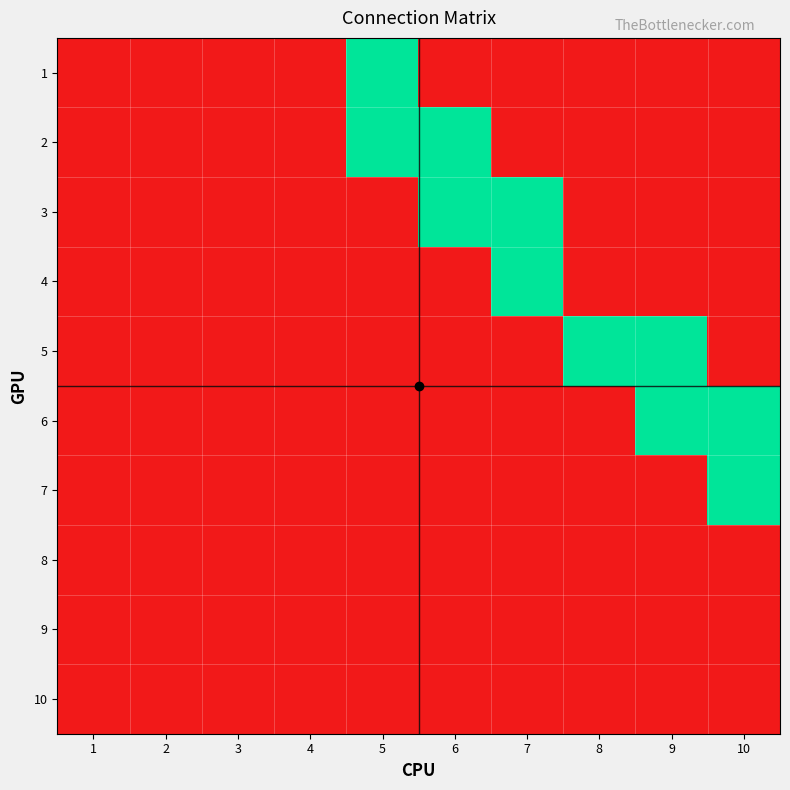

Reading left to right, transcribe all the data shown in this chart.

1: 1=0	2=0	3=0	4=0	5=1	6=0	7=0	8=0	9=0	10=0
2: 1=0	2=0	3=0	4=0	5=1	6=1	7=0	8=0	9=0	10=0
3: 1=0	2=0	3=0	4=0	5=0	6=1	7=1	8=0	9=0	10=0
4: 1=0	2=0	3=0	4=0	5=0	6=0	7=1	8=0	9=0	10=0
5: 1=0	2=0	3=0	4=0	5=0	6=0	7=0	8=1	9=1	10=0
6: 1=0	2=0	3=0	4=0	5=0	6=0	7=0	8=0	9=1	10=1
7: 1=0	2=0	3=0	4=0	5=0	6=0	7=0	8=0	9=0	10=1
8: 1=0	2=0	3=0	4=0	5=0	6=0	7=0	8=0	9=0	10=0
9: 1=0	2=0	3=0	4=0	5=0	6=0	7=0	8=0	9=0	10=0
10: 1=0	2=0	3=0	4=0	5=0	6=0	7=0	8=0	9=0	10=0